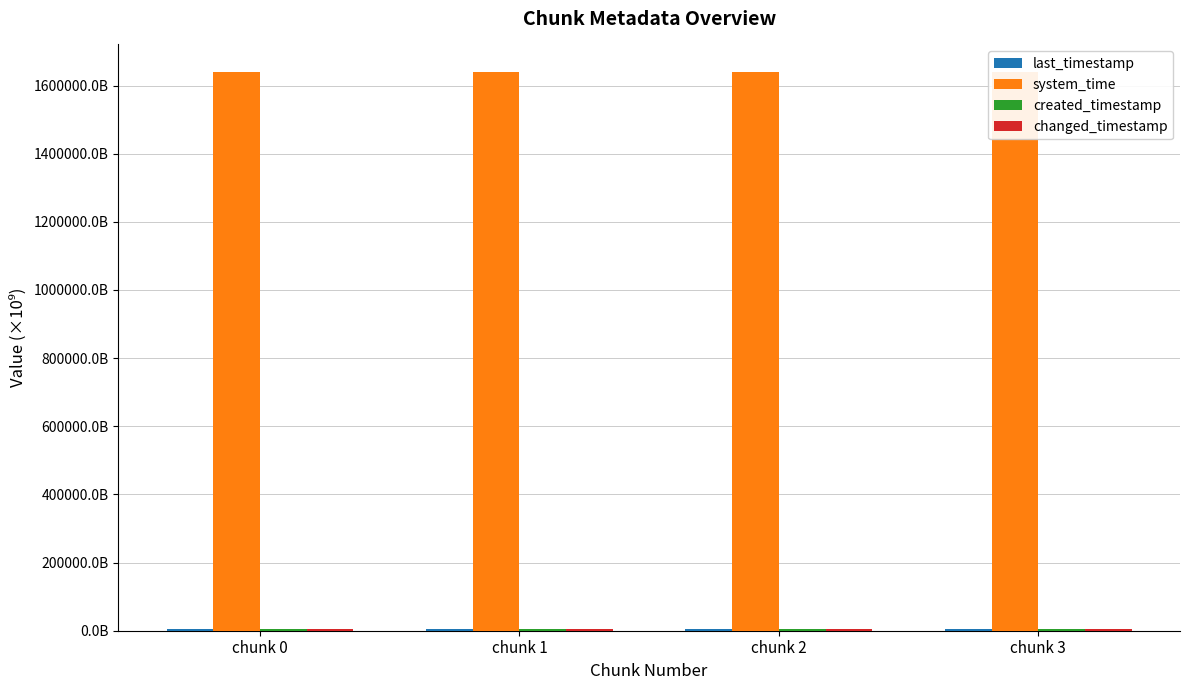

What is the total value across all series at chunk 0?

1652143.7